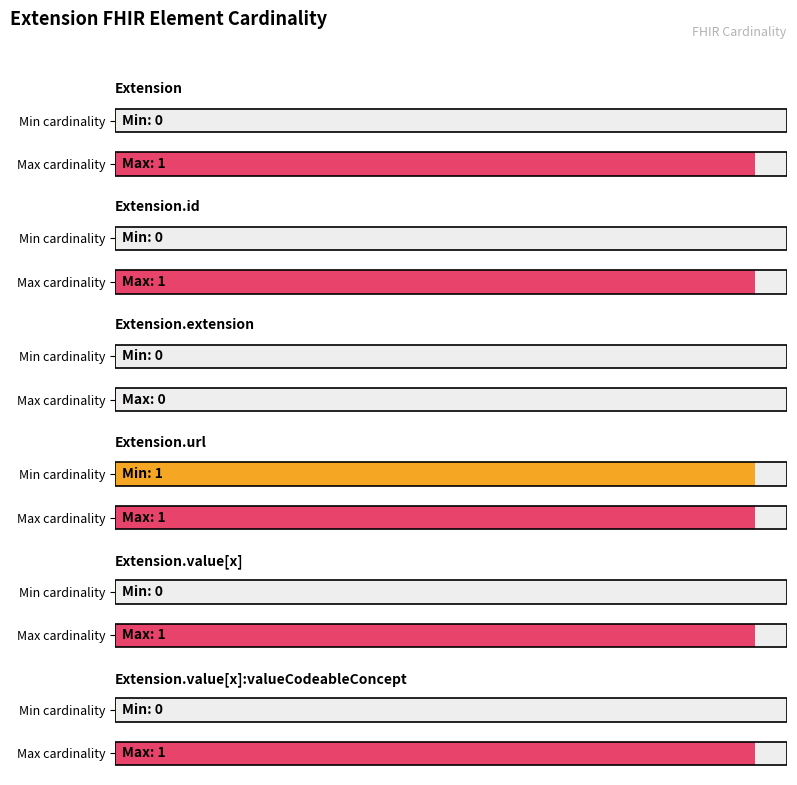

Which series has the widest spread of values?

Max